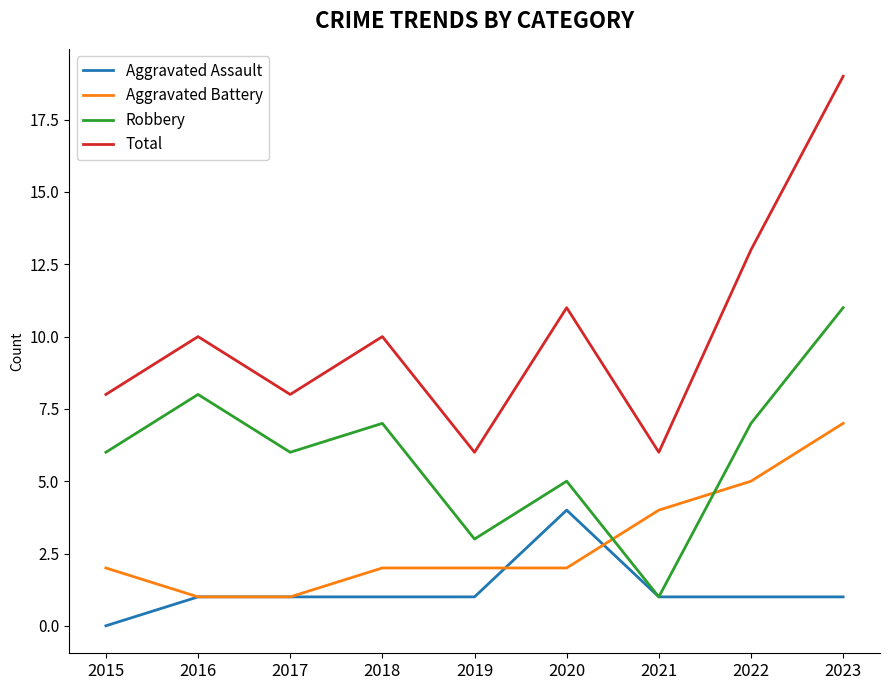

List the series in order of their peak value, lowest first.

Aggravated Assault, Aggravated Battery, Robbery, Total